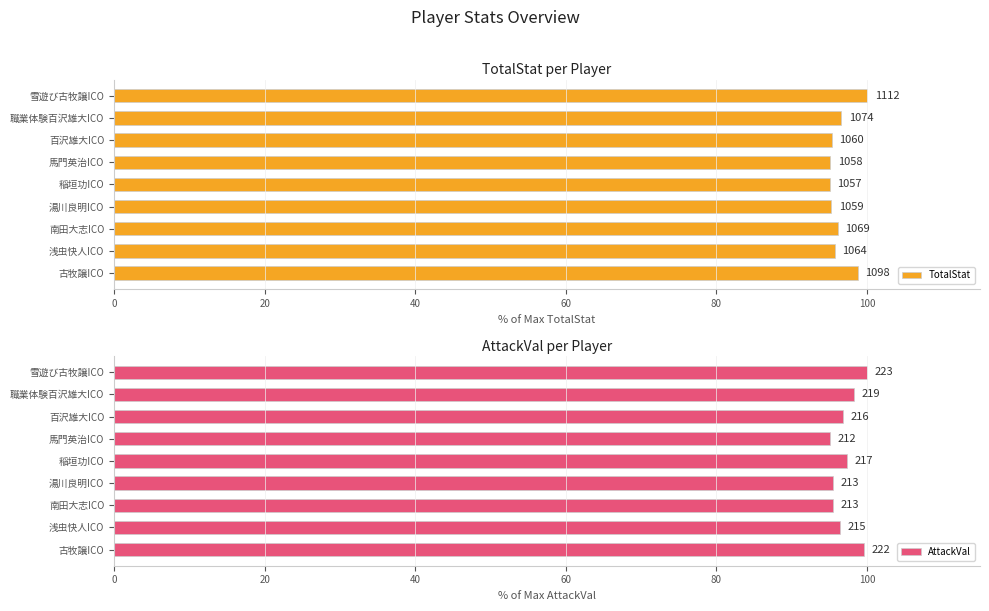

What position from the left is 職業体験百沢雄大ICO?

8